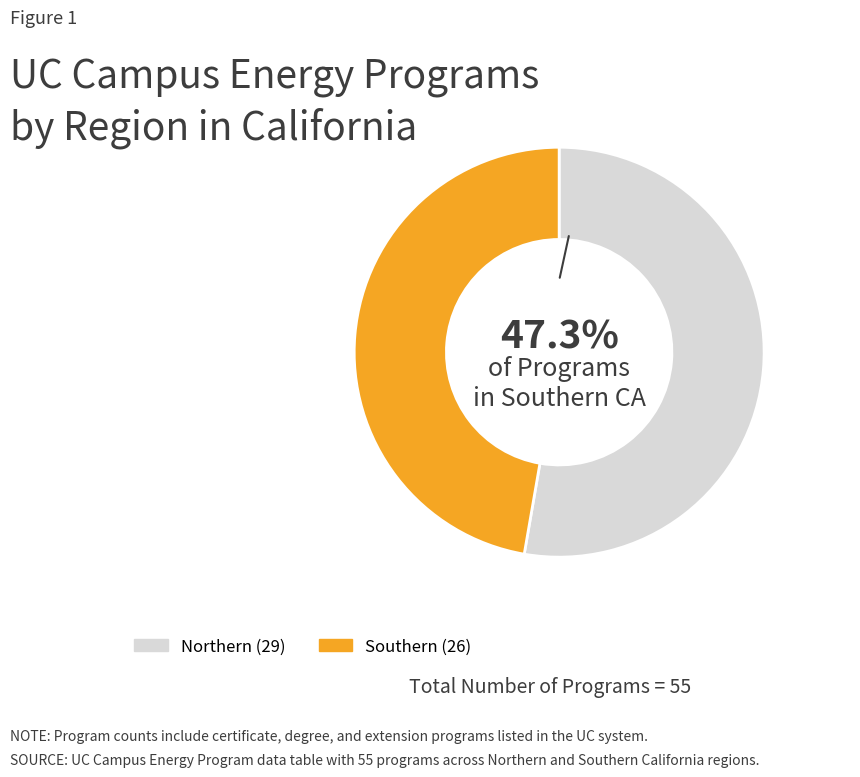

Which slice is the smallest?

Southern